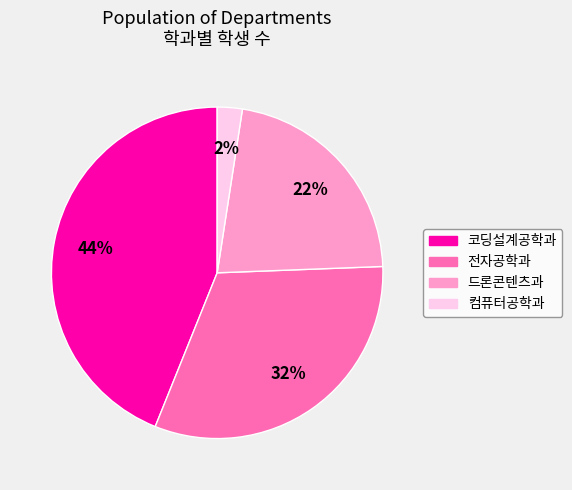

What percentage is the 코딩설계공학과 slice, to the nearest percent?

44%